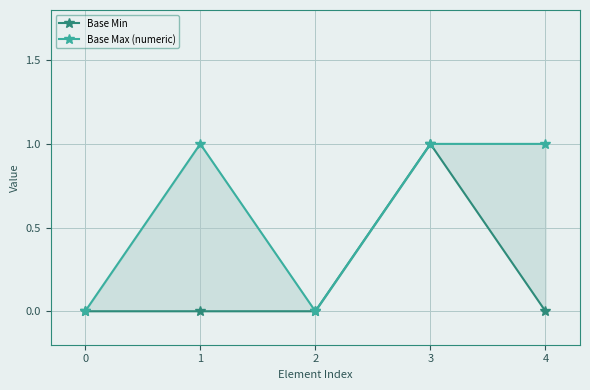

Is the value of Base Min at 4 greater than the value of Base Max (numeric) at 4?

No